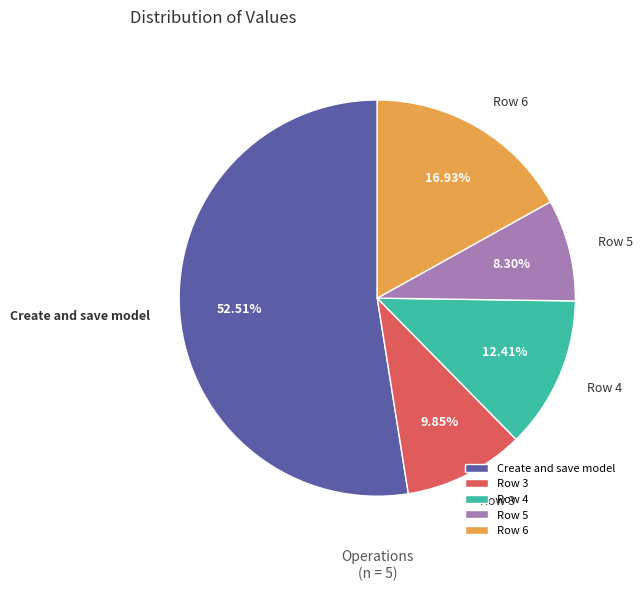

Count the number of slices in the pie.

5